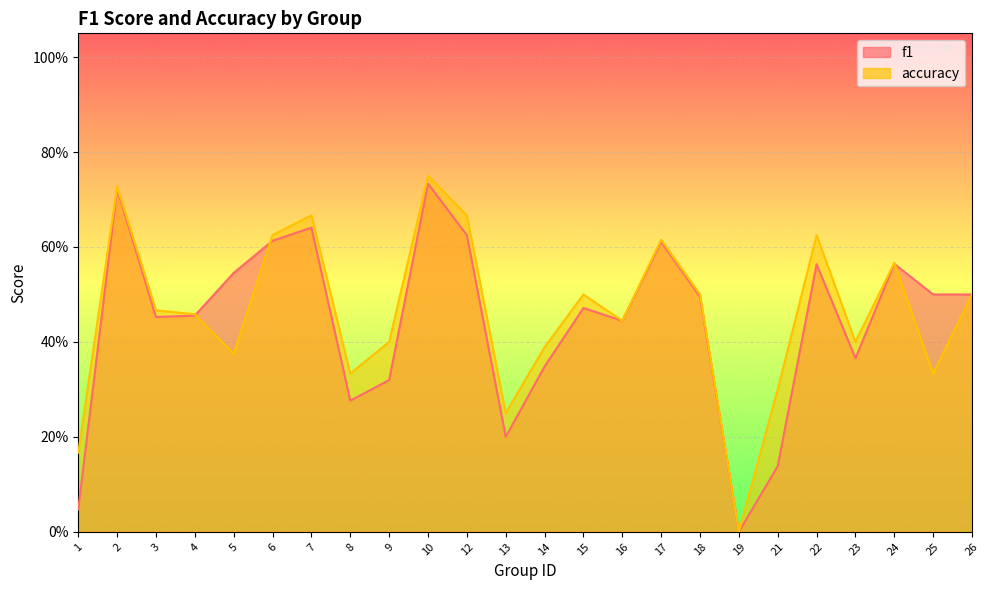

Between which two adjacent categories do accuracy and f1 first intersect?

4 and 5